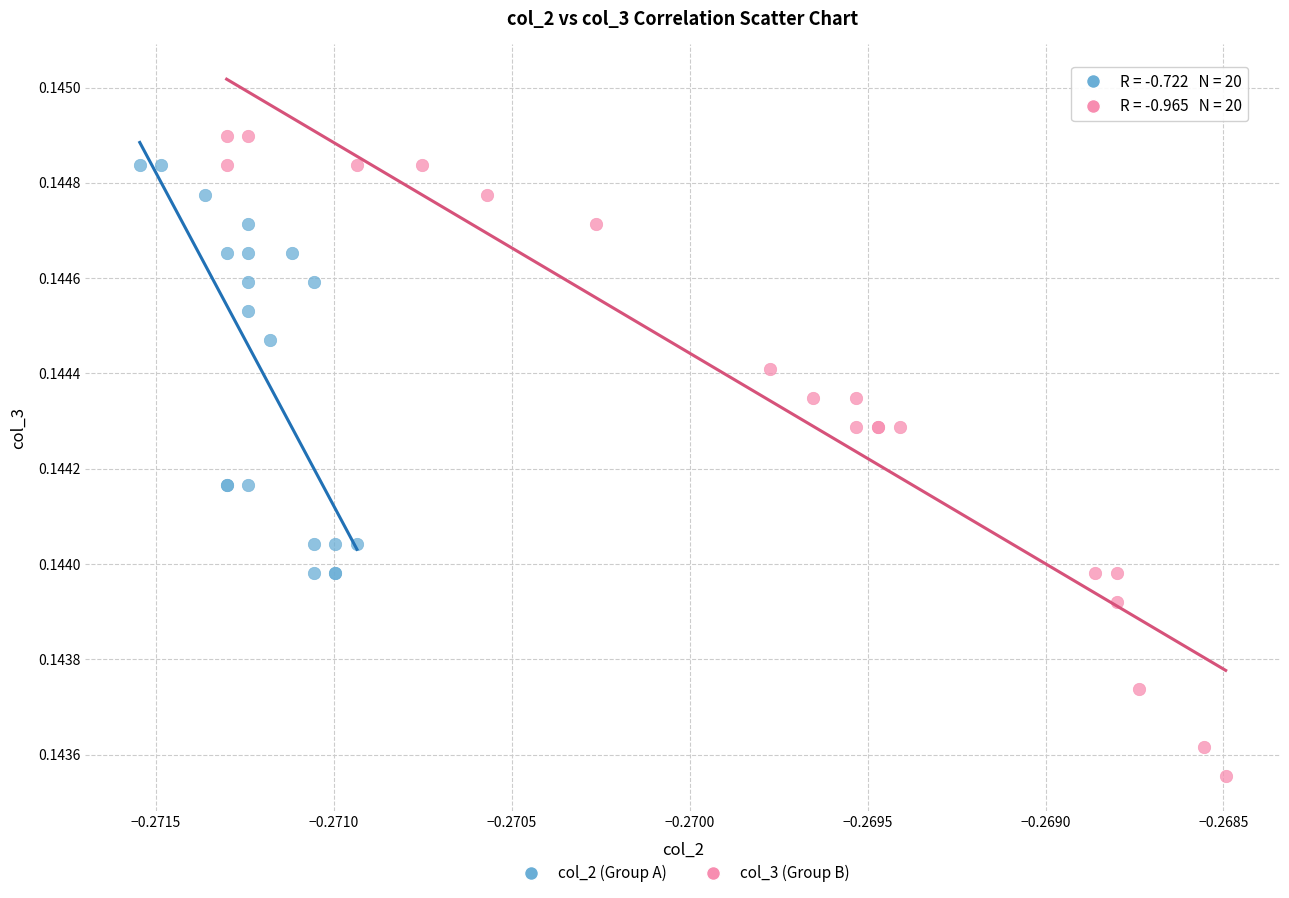

Which series has the widest spread of Y values?

col_3 (Group B)